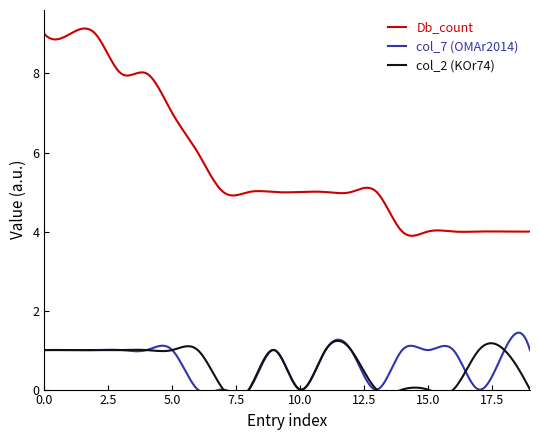

True or false: col_7 (OMAr2014) and Db_count cross at least once.

False